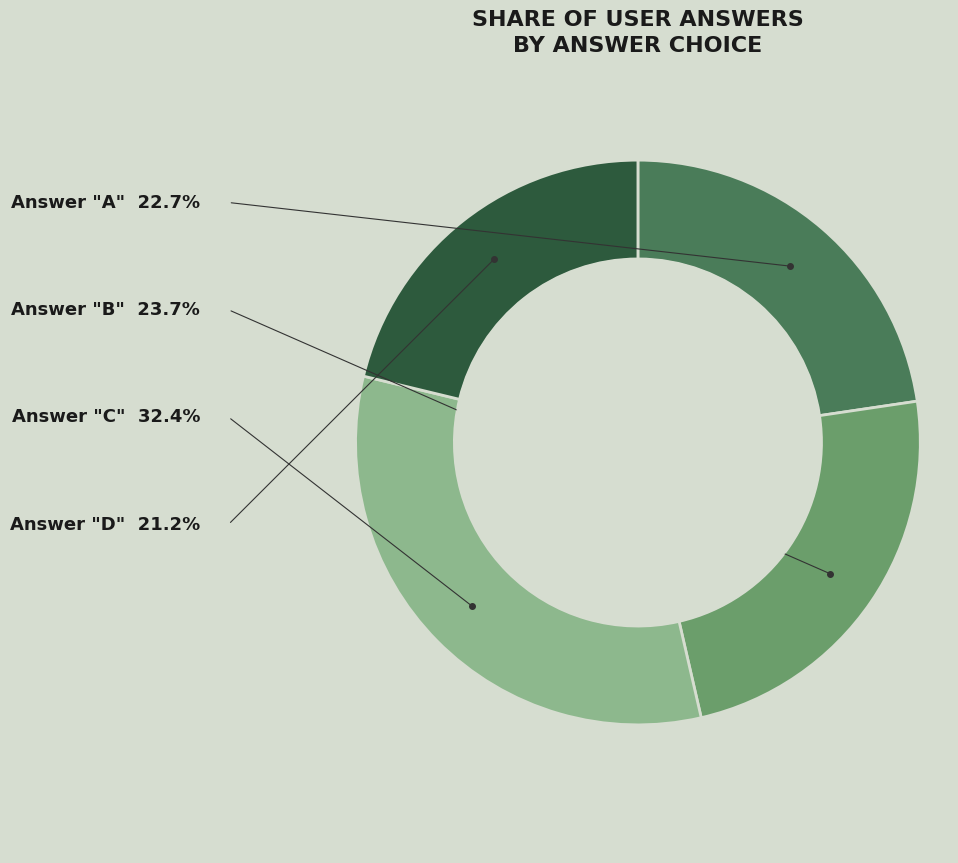

Is there any slice that represents more than half of the pie?

No